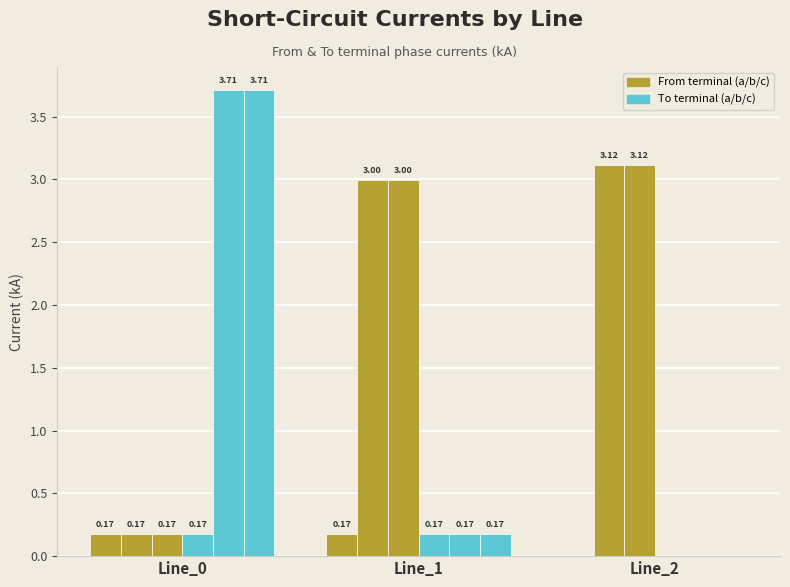

Count the number of data series in this chart.

6